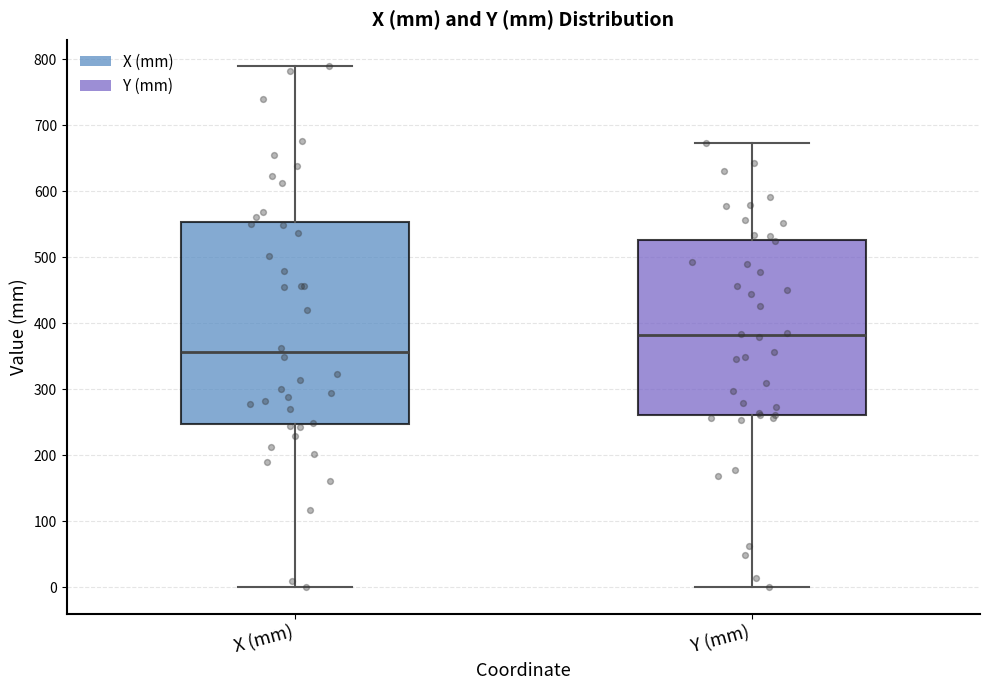

Which box has the highest median line?

Y (mm)